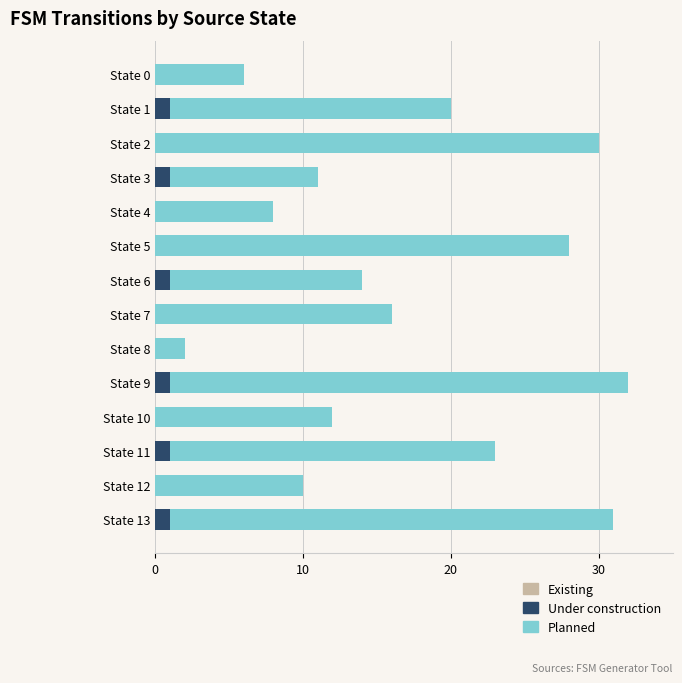

Are the bars horizontal?

Yes